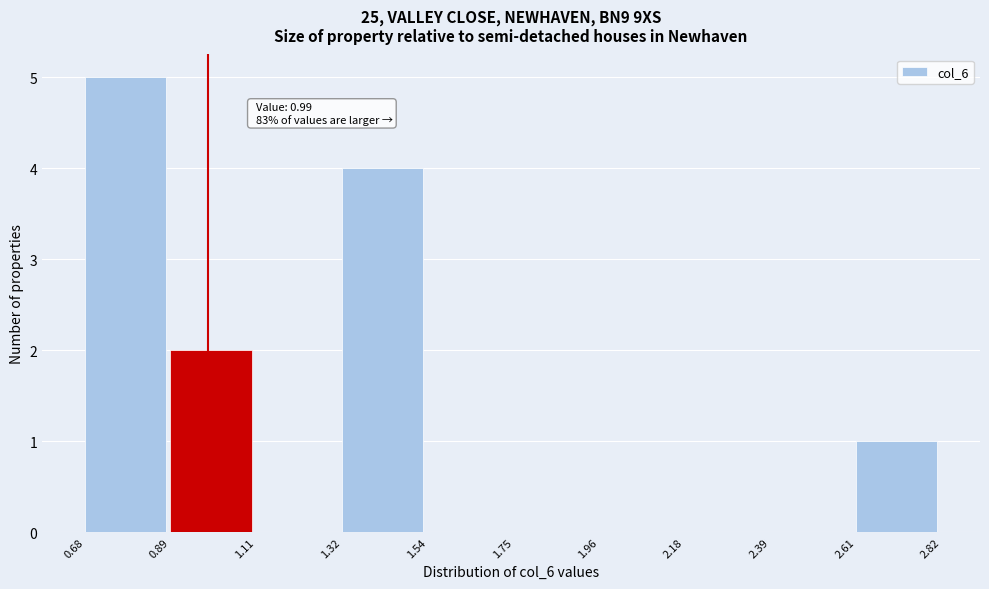

Over which range of the x-axis is the bar tallest?

0.68 to 0.89